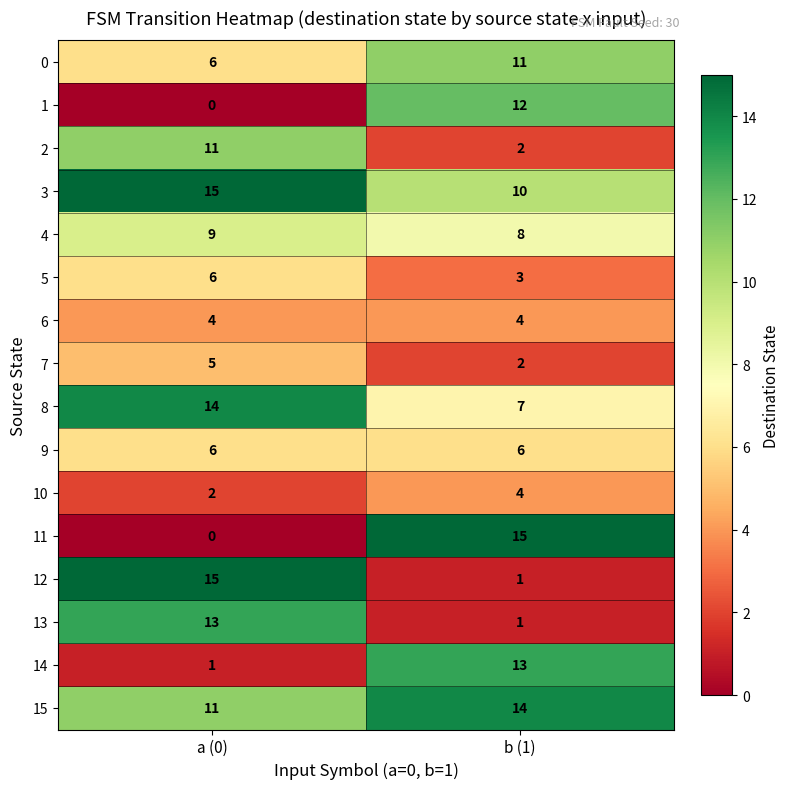

Is it true that 11 equals 15 at b (1)?

True